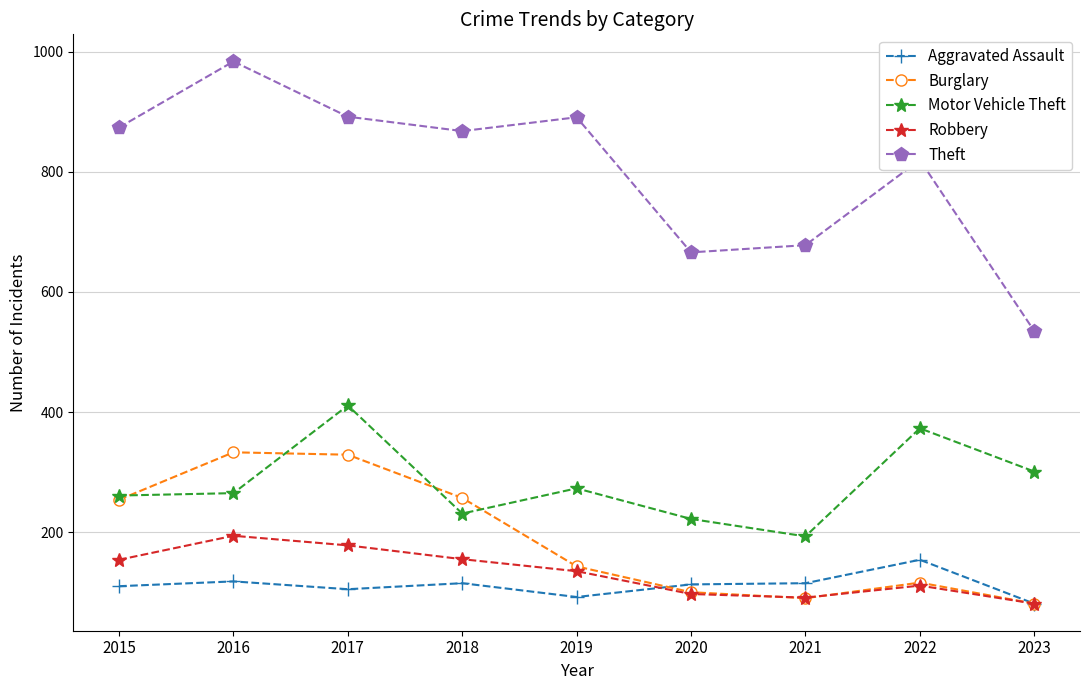

Is it true that Robbery equals 194 at 2016?

True